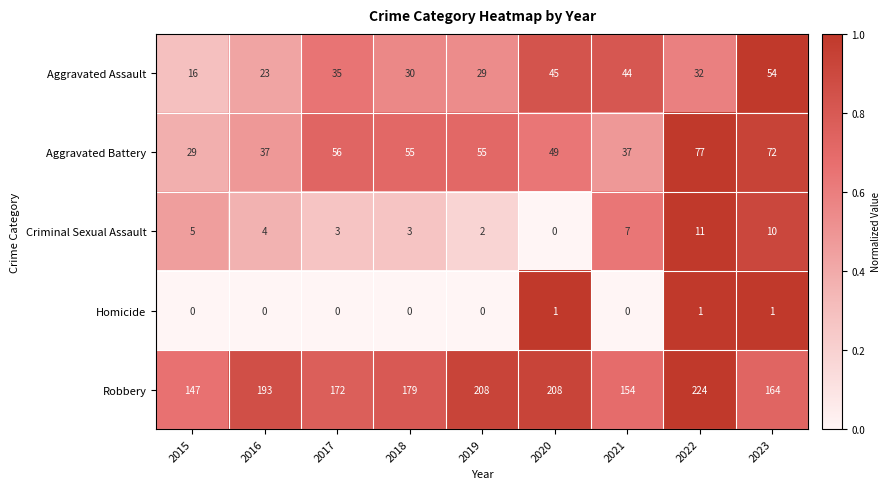

Count the Robbery values in the range 164 to 208.

6